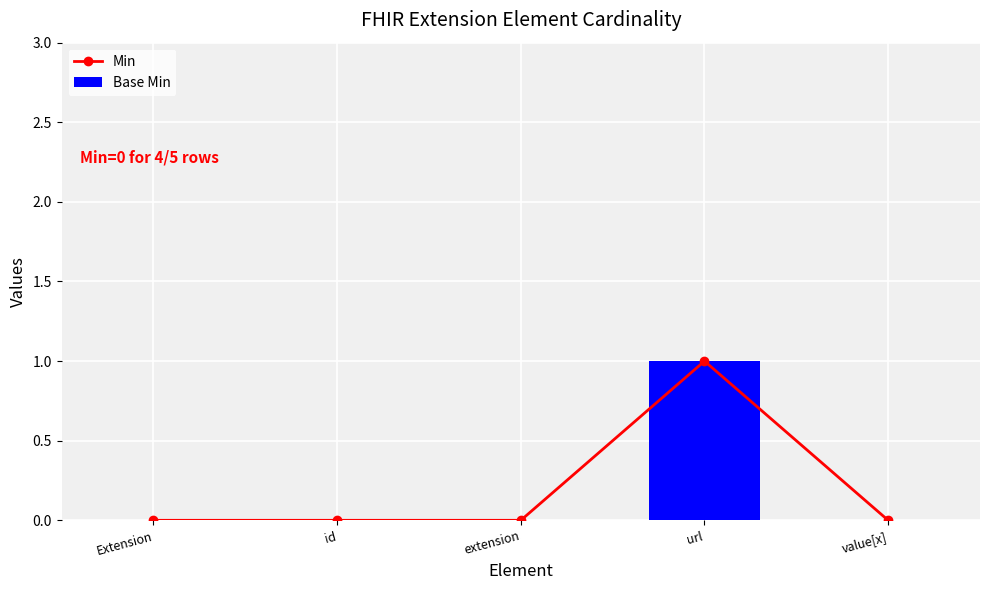

The Base Min series shows 0 at extension. True or false?

False